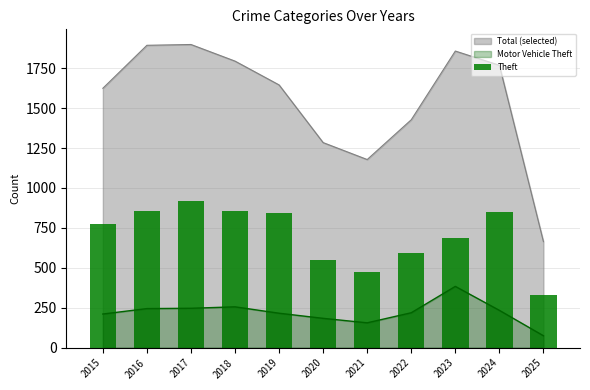

Are the bars horizontal?

No